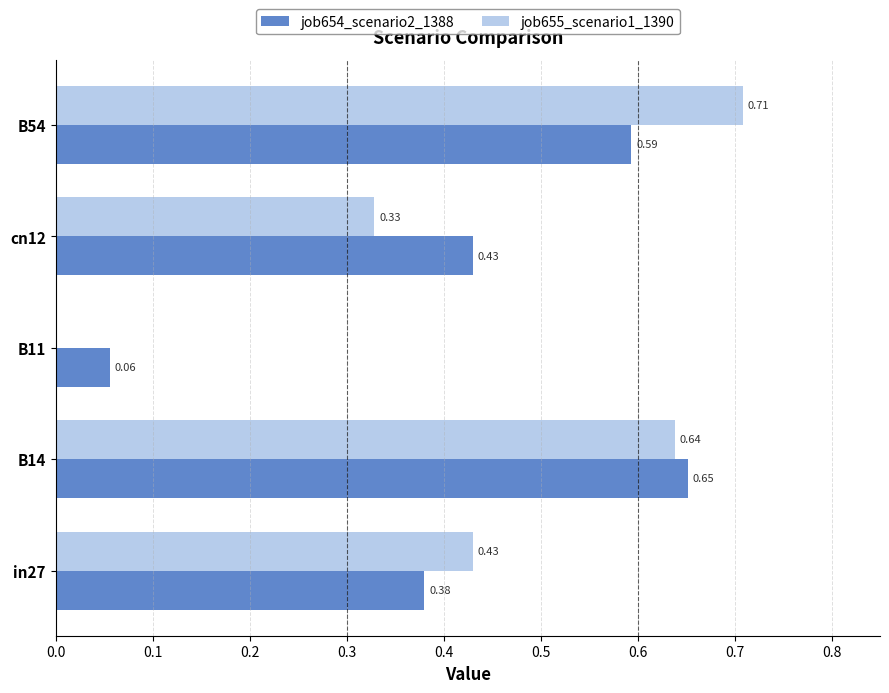

Which series changed the most between in27 and B11?

job655_scenario1_1390